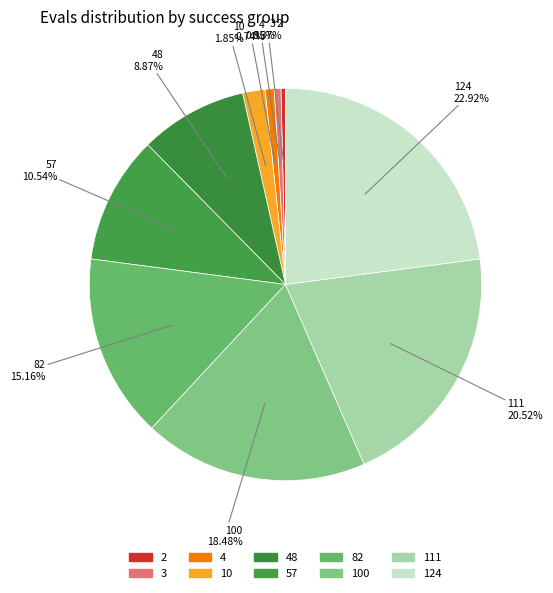

How many segments does this pie chart have?

10